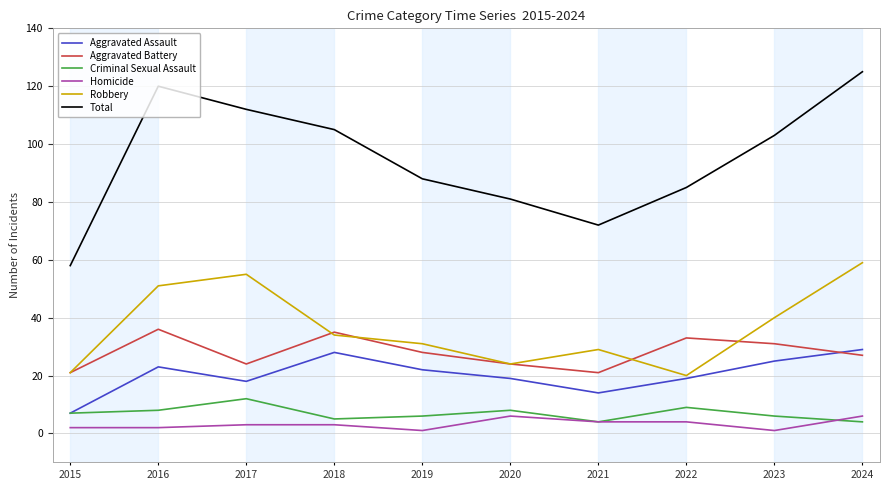

At which label does Total reach its minimum?

2015